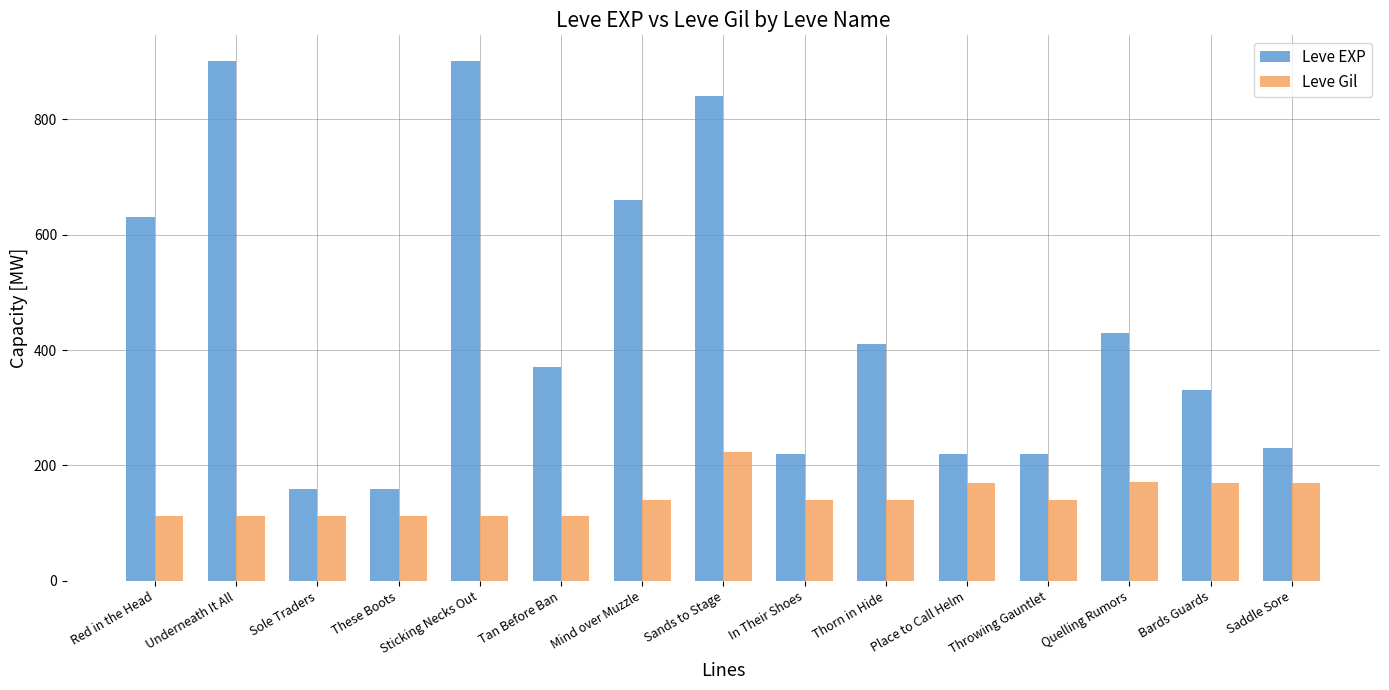

What is the spread (max minus min) of values at Sticking Necks Out?

788